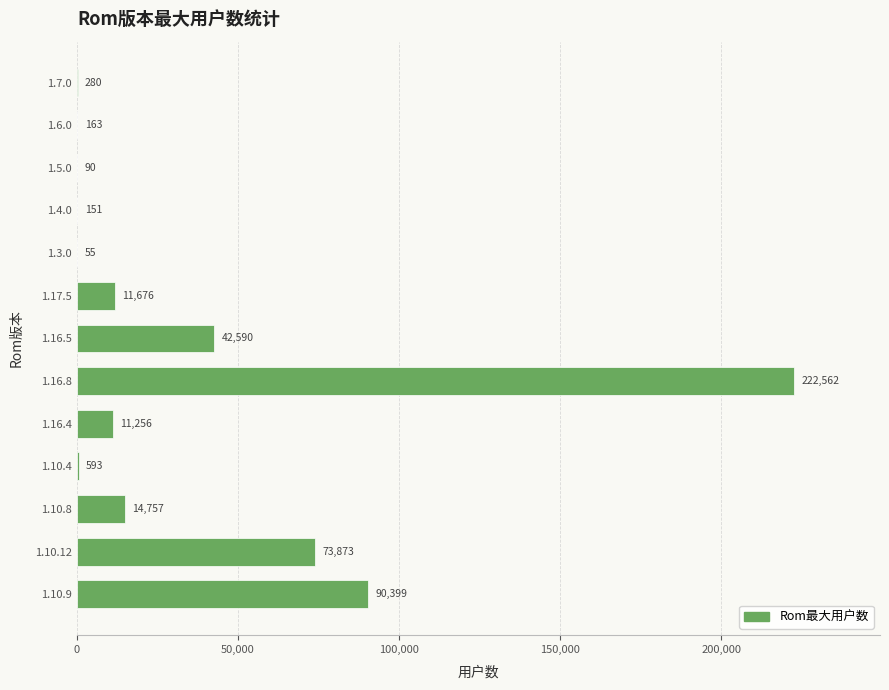

Reading top to bottom, transcribe all the data shown in this chart.

1.7.0=280	1.6.0=163	1.5.0=90	1.4.0=151	1.3.0=55	1.17.5=11676	1.16.5=42590	1.16.8=222562	1.16.4=11256	1.10.4=593	1.10.8=14757	1.10.12=73873	1.10.9=90399